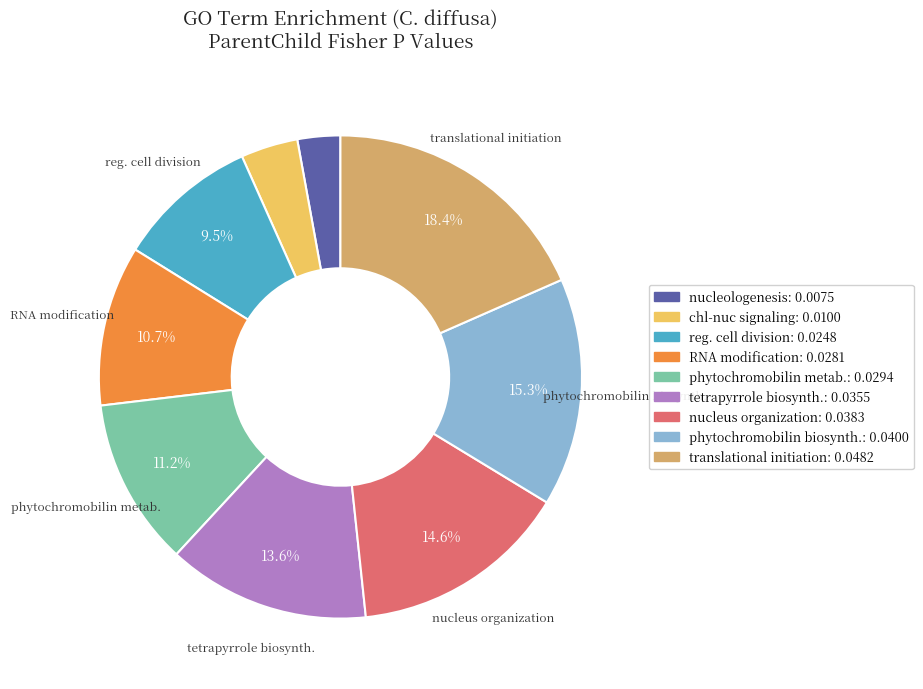

Is there a majority slice in this chart?

No